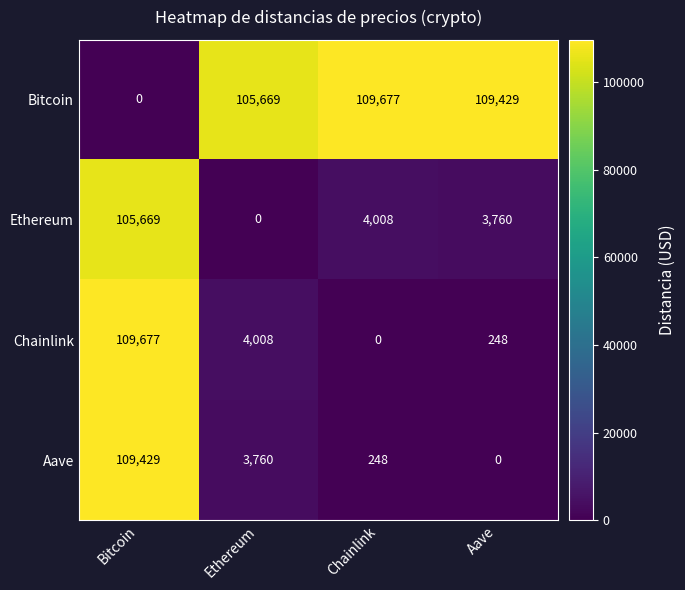

What is the maximum value shown in the chart?

109677